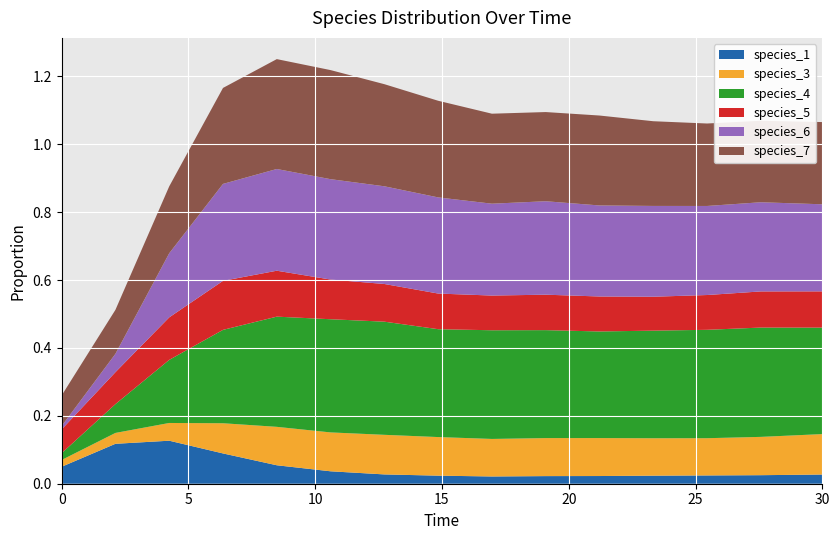

Reading left to right, list all the values displayed in this chart.

species_1: 0.0=0.1	2.121212121212121=0.1	4.242424242424242=0.1	6.363636363636364=0.1	8.484848484848484=0.1	10.606060606060606=0.0	12.727272727272728=0.0	14.84848484848485=0.0	16.96969696969697=0.0	19.09090909090909=0.0	21.21212121212121=0.0	23.333333333333336=0.0	25.454545454545457=0.0	27.575757575757574=0.0	30.0=0.0
species_3: 0.0=0.0	2.121212121212121=0.0	4.242424242424242=0.1	6.363636363636364=0.1	8.484848484848484=0.1	10.606060606060606=0.1	12.727272727272728=0.1	14.84848484848485=0.1	16.96969696969697=0.1	19.09090909090909=0.1	21.21212121212121=0.1	23.333333333333336=0.1	25.454545454545457=0.1	27.575757575757574=0.1	30.0=0.1
species_4: 0.0=0.0	2.121212121212121=0.1	4.242424242424242=0.2	6.363636363636364=0.3	8.484848484848484=0.3	10.606060606060606=0.3	12.727272727272728=0.3	14.84848484848485=0.3	16.96969696969697=0.3	19.09090909090909=0.3	21.21212121212121=0.3	23.333333333333336=0.3	25.454545454545457=0.3	27.575757575757574=0.3	30.0=0.3
species_5: 0.0=0.1	2.121212121212121=0.1	4.242424242424242=0.1	6.363636363636364=0.1	8.484848484848484=0.1	10.606060606060606=0.1	12.727272727272728=0.1	14.84848484848485=0.1	16.96969696969697=0.1	19.09090909090909=0.1	21.21212121212121=0.1	23.333333333333336=0.1	25.454545454545457=0.1	27.575757575757574=0.1	30.0=0.1
species_6: 0.0=0.0	2.121212121212121=0.1	4.242424242424242=0.2	6.363636363636364=0.3	8.484848484848484=0.3	10.606060606060606=0.3	12.727272727272728=0.3	14.84848484848485=0.3	16.96969696969697=0.3	19.09090909090909=0.3	21.21212121212121=0.3	23.333333333333336=0.3	25.454545454545457=0.3	27.575757575757574=0.3	30.0=0.3
species_7: 0.0=0.1	2.121212121212121=0.1	4.242424242424242=0.2	6.363636363636364=0.3	8.484848484848484=0.3	10.606060606060606=0.3	12.727272727272728=0.3	14.84848484848485=0.3	16.96969696969697=0.3	19.09090909090909=0.3	21.21212121212121=0.3	23.333333333333336=0.2	25.454545454545457=0.2	27.575757575757574=0.2	30.0=0.2